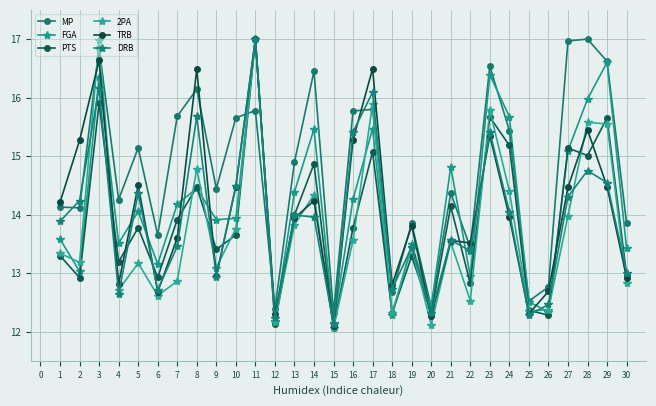

Which label corresponds to the smallest value in the chart?

15